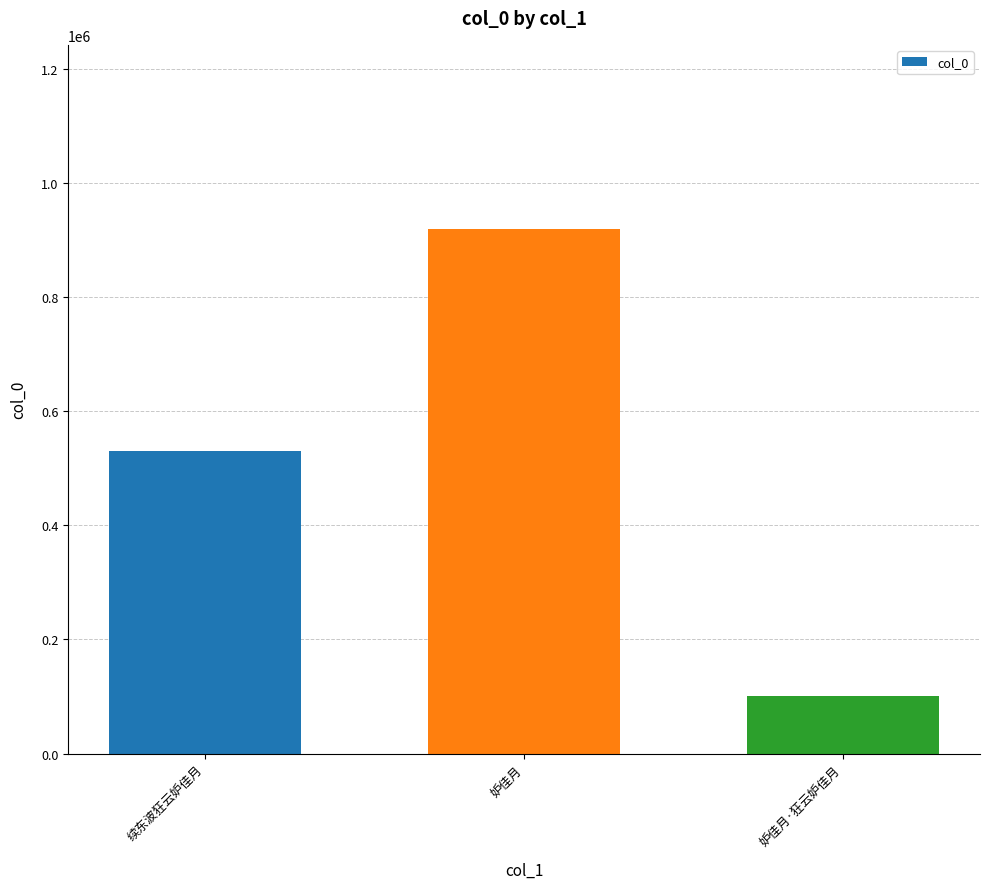

Which has a higher value, 续东波狂云妒佳月 or 妒佳月?

妒佳月